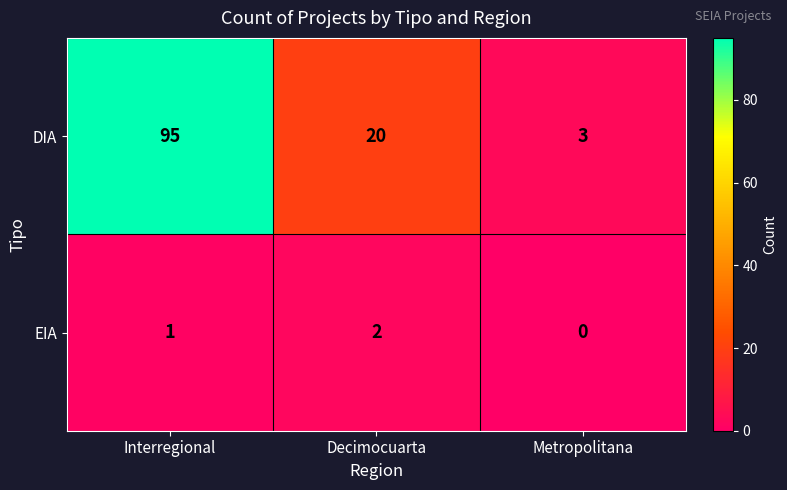

List the series in order of their peak value, highest first.

DIA, EIA